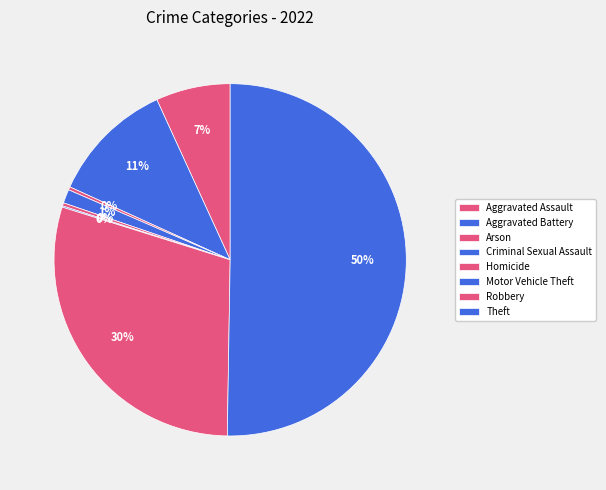

What is the ratio of the value at Theft to the value at Aggravated Battery?

4.4